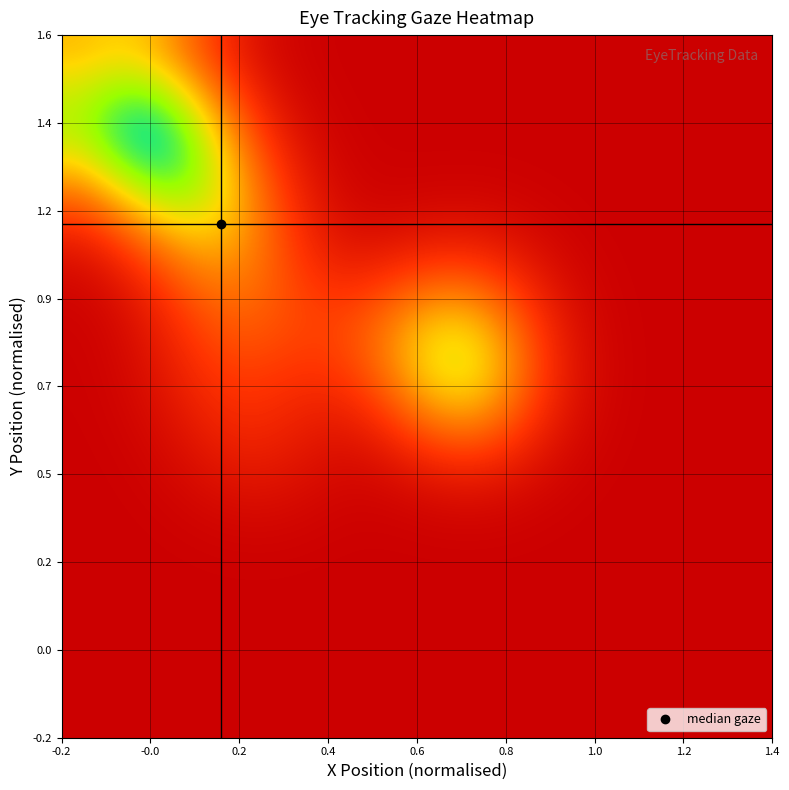

How many distinct data groups are displayed?

20